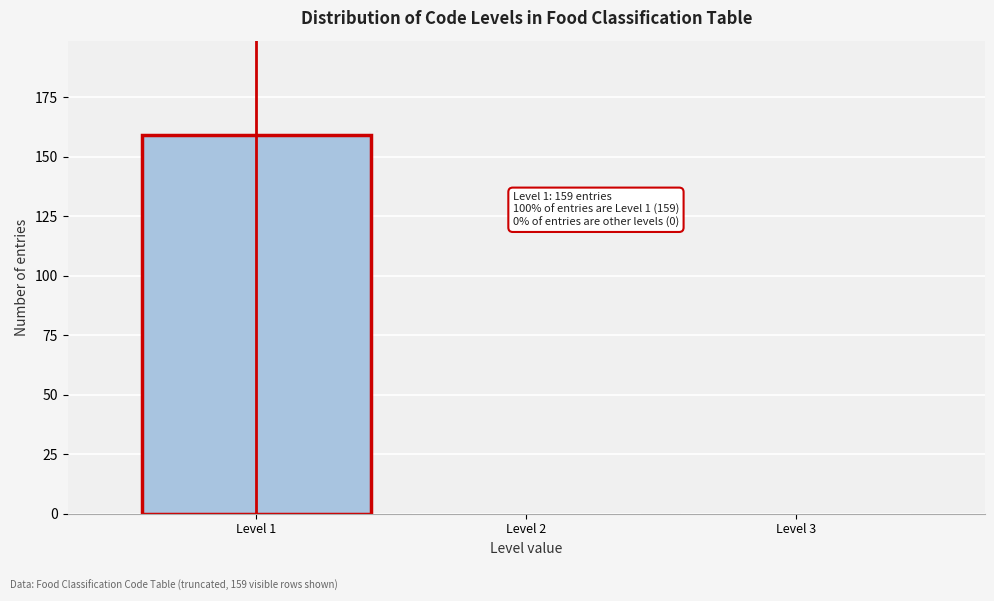

Which range on the x-axis has the tallest bar?

0.5 to 1.5